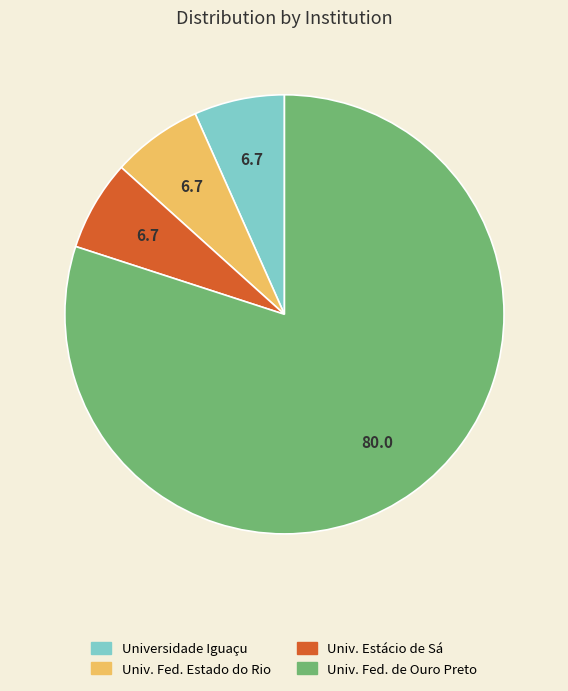

Is there a majority slice in this chart?

Yes